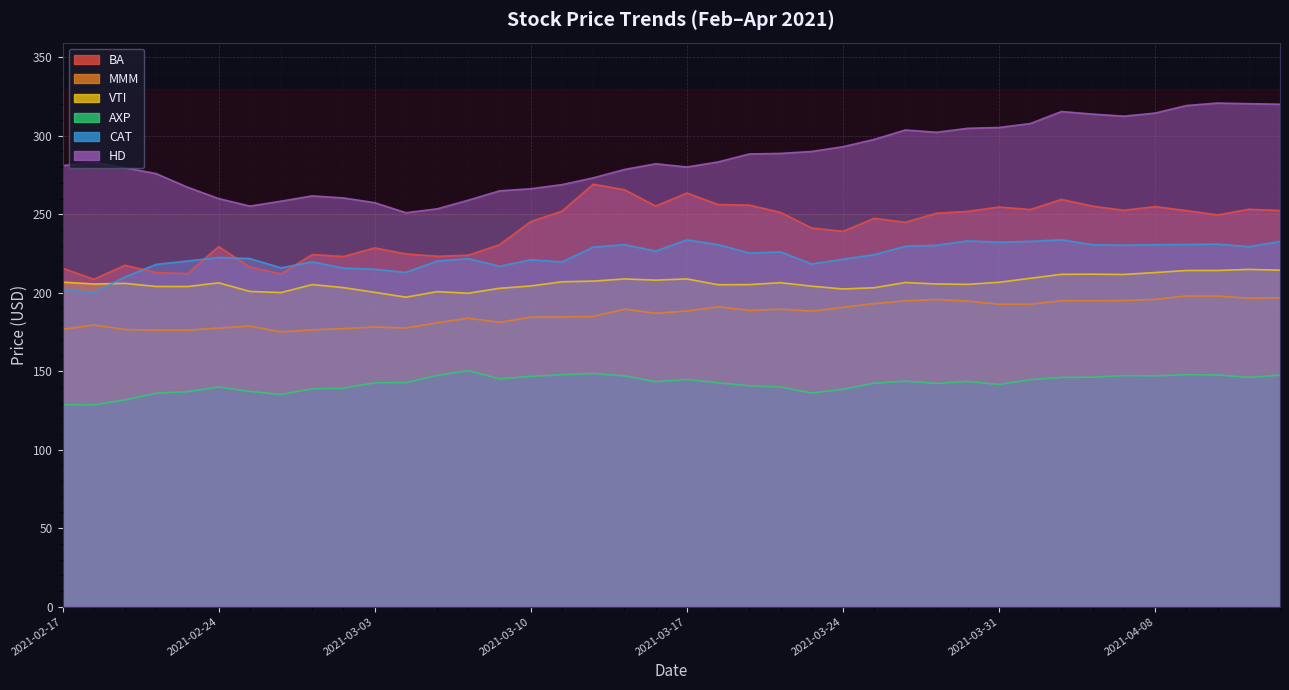

Reading left to right, extract all data points from this chart.

BA: 2021-02-17=215.6	2021-02-18=208.6	2021-02-19=217.5	2021-02-22=212.9	2021-02-23=212.1	2021-02-24=229.3	2021-02-25=216.4	2021-02-26=212.0	2021-03-01=224.3	2021-03-02=223.1	2021-03-03=228.6	2021-03-04=224.7	2021-03-05=223.2	2021-03-08=223.9	2021-03-09=230.6	2021-03-10=245.3	2021-03-11=252.0	2021-03-12=269.1	2021-03-15=265.6	2021-03-16=255.2	2021-03-17=263.5	2021-03-18=256.2	2021-03-19=255.8	2021-03-22=251.2	2021-03-23=241.2	2021-03-24=239.1	2021-03-25=247.4	2021-03-26=244.9	2021-03-29=250.7	2021-03-30=251.8	2021-03-31=254.6	2021-04-01=253.0	2021-04-05=259.5	2021-04-06=255.1	2021-04-07=252.5	2021-04-08=254.9	2021-04-09=252.3	2021-04-12=249.6	2021-04-13=253.1	2021-04-14=252.4
MMM: 2021-02-17=176.7	2021-02-18=179.4	2021-02-19=176.5	2021-02-22=176.2	2021-02-23=176.1	2021-02-24=177.5	2021-02-25=178.8	2021-02-26=175.0	2021-03-01=176.3	2021-03-02=177.1	2021-03-03=178.2	2021-03-04=177.5	2021-03-05=180.9	2021-03-08=183.8	2021-03-09=181.1	2021-03-10=184.5	2021-03-11=184.6	2021-03-12=184.9	2021-03-15=189.5	2021-03-16=186.9	2021-03-17=188.3	2021-03-18=191.0	2021-03-19=188.7	2021-03-22=189.5	2021-03-23=188.3	2021-03-24=190.7	2021-03-25=193.1	2021-03-26=194.8	2021-03-29=195.7	2021-03-30=194.6	2021-03-31=192.7	2021-04-01=192.7	2021-04-05=194.9	2021-04-06=194.8	2021-04-07=195.1	2021-04-08=195.8	2021-04-09=197.9	2021-04-12=197.8	2021-04-13=196.5	2021-04-14=196.8
VTI: 2021-02-17=206.7	2021-02-18=205.6	2021-02-19=205.9	2021-02-22=204.0	2021-02-23=203.9	2021-02-24=206.3	2021-02-25=200.8	2021-02-26=200.1	2021-03-01=205.2	2021-03-02=203.2	2021-03-03=200.2	2021-03-04=197.1	2021-03-05=200.7	2021-03-08=199.7	2021-03-09=202.8	2021-03-10=204.3	2021-03-11=206.9	2021-03-12=207.4	2021-03-15=208.8	2021-03-16=208.0	2021-03-17=208.8	2021-03-18=205.1	2021-03-19=205.2	2021-03-22=206.4	2021-03-23=204.2	2021-03-24=202.4	2021-03-25=203.2	2021-03-26=206.5	2021-03-29=205.6	2021-03-30=205.3	2021-03-31=206.7	2021-04-01=209.2	2021-04-05=211.7	2021-04-06=211.8	2021-04-07=211.6	2021-04-08=212.8	2021-04-09=214.1	2021-04-12=214.2	2021-04-13=214.8	2021-04-14=214.3
AXP: 2021-02-17=128.6	2021-02-18=128.5	2021-02-19=131.7	2021-02-22=135.9	2021-02-23=136.9	2021-02-24=139.9	2021-02-25=137.1	2021-02-26=135.2	2021-03-01=138.7	2021-03-02=139.2	2021-03-03=142.6	2021-03-04=142.7	2021-03-05=147.3	2021-03-08=150.3	2021-03-09=145.1	2021-03-10=146.7	2021-03-11=147.8	2021-03-12=148.5	2021-03-15=147.0	2021-03-16=143.3	2021-03-17=144.8	2021-03-18=142.6	2021-03-19=140.7	2021-03-22=139.9	2021-03-23=136.1	2021-03-24=138.4	2021-03-25=142.3	2021-03-26=143.7	2021-03-29=142.2	2021-03-30=143.4	2021-03-31=141.6	2021-04-01=144.6	2021-04-05=146.1	2021-04-06=146.1	2021-04-07=147.2	2021-04-08=147.0	2021-04-09=147.8	2021-04-12=147.6	2021-04-13=146.0	2021-04-14=147.4
CAT: 2021-02-17=202.3	2021-02-18=199.9	2021-02-19=210.0	2021-02-22=218.1	2021-02-23=220.2	2021-02-24=222.5	2021-02-25=221.7	2021-02-26=215.8	2021-03-01=219.6	2021-03-02=215.7	2021-03-03=215.0	2021-03-04=212.9	2021-03-05=220.2	2021-03-08=221.7	2021-03-09=216.8	2021-03-10=221.0	2021-03-11=219.6	2021-03-12=229.0	2021-03-15=230.7	2021-03-16=226.5	2021-03-17=233.6	2021-03-18=230.6	2021-03-19=225.2	2021-03-22=226.0	2021-03-23=218.3	2021-03-24=221.3	2021-03-25=224.2	2021-03-26=229.6	2021-03-29=230.2	2021-03-30=233.0	2021-03-31=232.2	2021-04-01=232.7	2021-04-05=233.7	2021-04-06=230.6	2021-04-07=230.3	2021-04-08=230.6	2021-04-09=230.7	2021-04-12=231.0	2021-04-13=229.3	2021-04-14=232.6
HD: 2021-02-17=281.0	2021-02-18=283.1	2021-02-19=279.7	2021-02-22=275.9	2021-02-23=267.2	2021-02-24=260.0	2021-02-25=255.2	2021-02-26=258.3	2021-03-01=261.7	2021-03-02=260.4	2021-03-03=257.3	2021-03-04=251.0	2021-03-05=253.4	2021-03-08=258.9	2021-03-09=264.9	2021-03-10=266.2	2021-03-11=268.9	2021-03-12=273.2	2021-03-15=278.5	2021-03-16=282.1	2021-03-17=280.1	2021-03-18=283.3	2021-03-19=288.4	2021-03-22=288.7	2021-03-23=290.0	2021-03-24=293.0	2021-03-25=297.7	2021-03-26=303.7	2021-03-29=302.2	2021-03-30=304.8	2021-03-31=305.2	2021-04-01=307.8	2021-04-05=315.4	2021-04-06=313.8	2021-04-07=312.5	2021-04-08=314.4	2021-04-09=319.2	2021-04-12=320.8	2021-04-13=320.4	2021-04-14=320.1